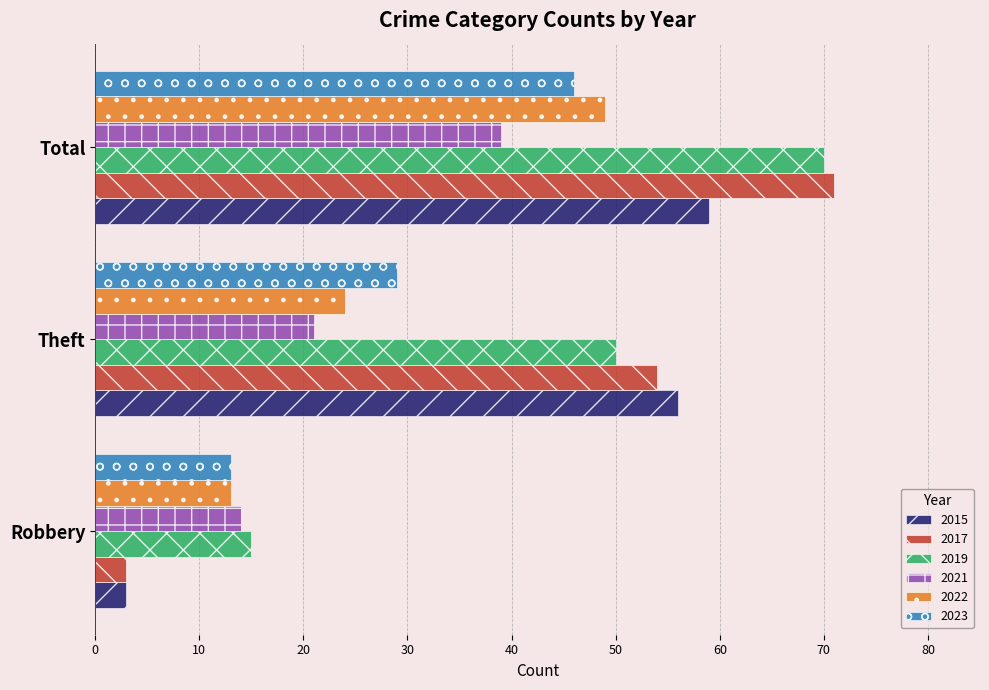

Which series has the widest spread of values?

2017